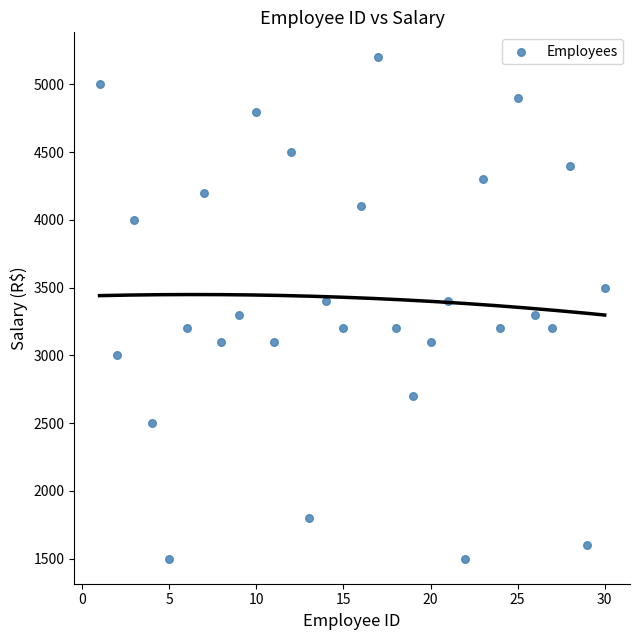

What is the range of Y values (max minus min)?

3700